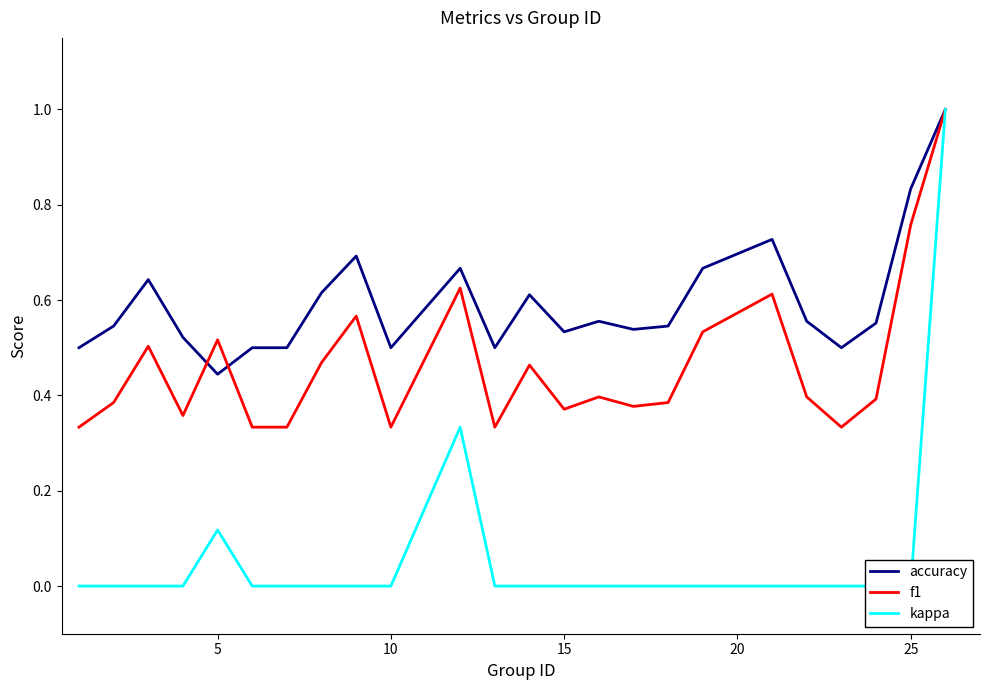

What is the highest value of the accuracy series?

1.0